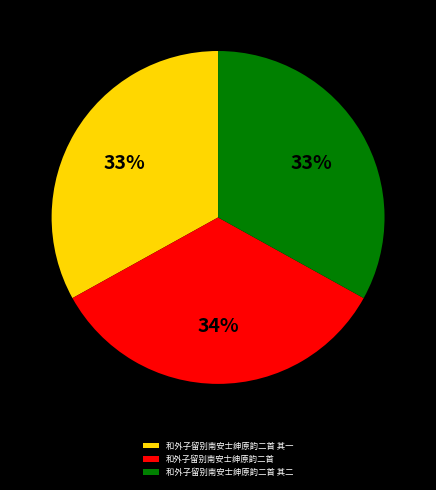

What percentage is the 和外子留别南安士绅原韵二首 slice, to the nearest percent?

34%